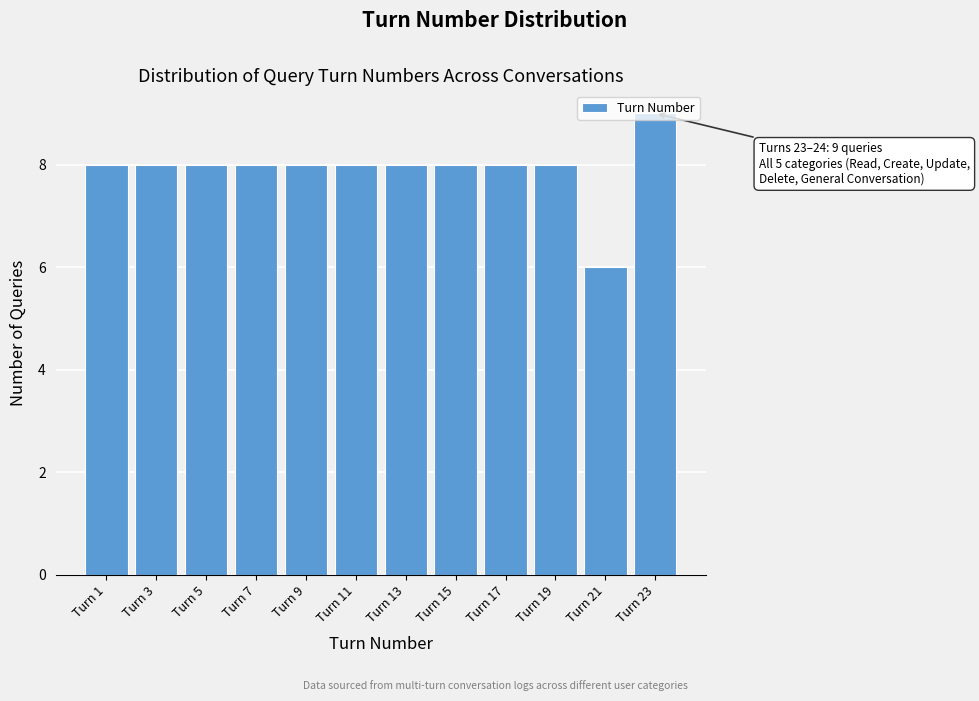

What is the greatest value displayed?

9